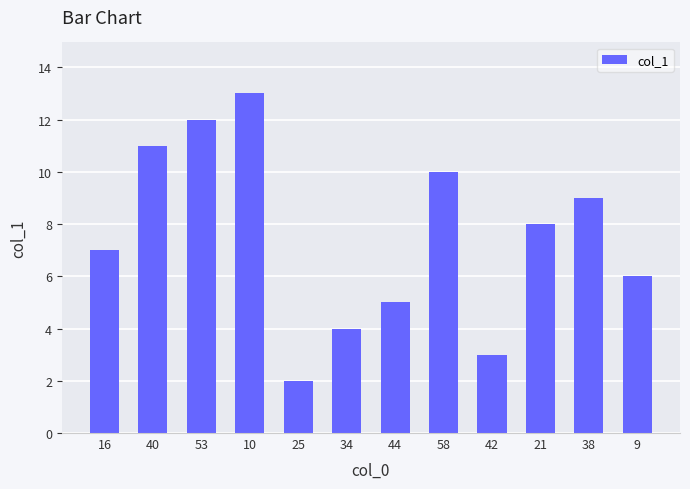

Approximately how many times larger is the value at 10 compared to 34?

3.2